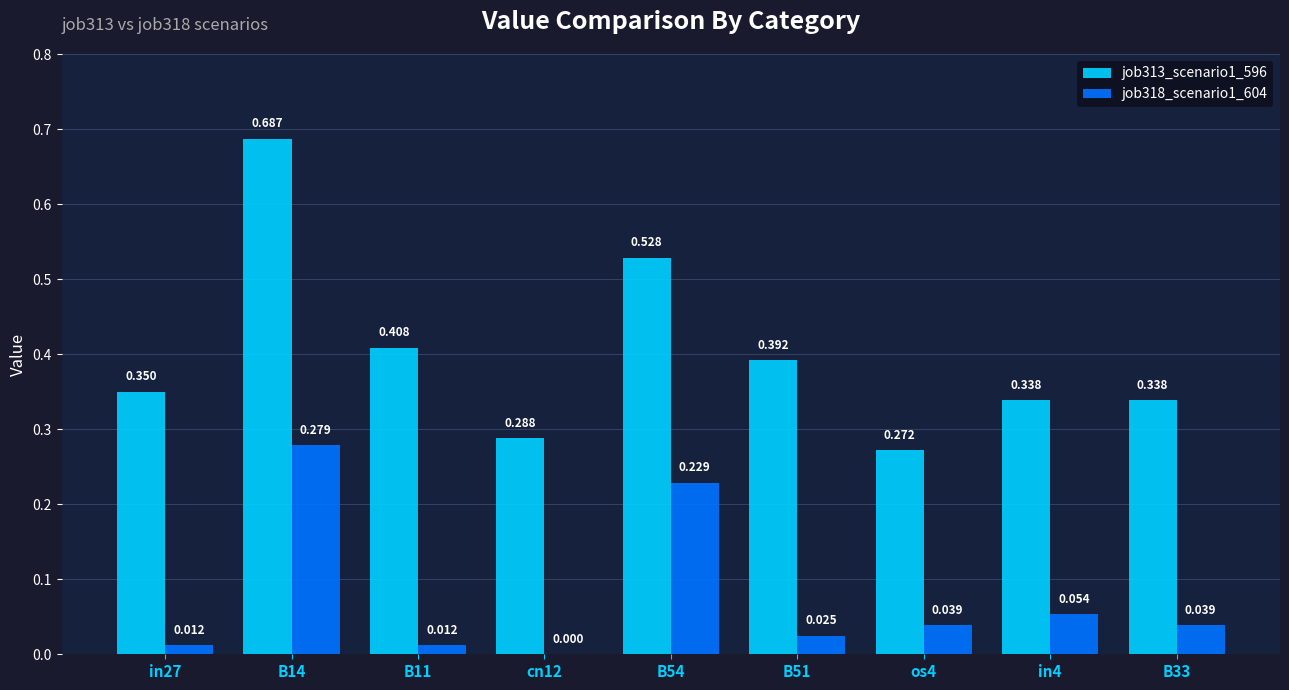

Is the value of job313_scenario1_596 at cn12 greater than the value of job318_scenario1_604 at os4?

Yes